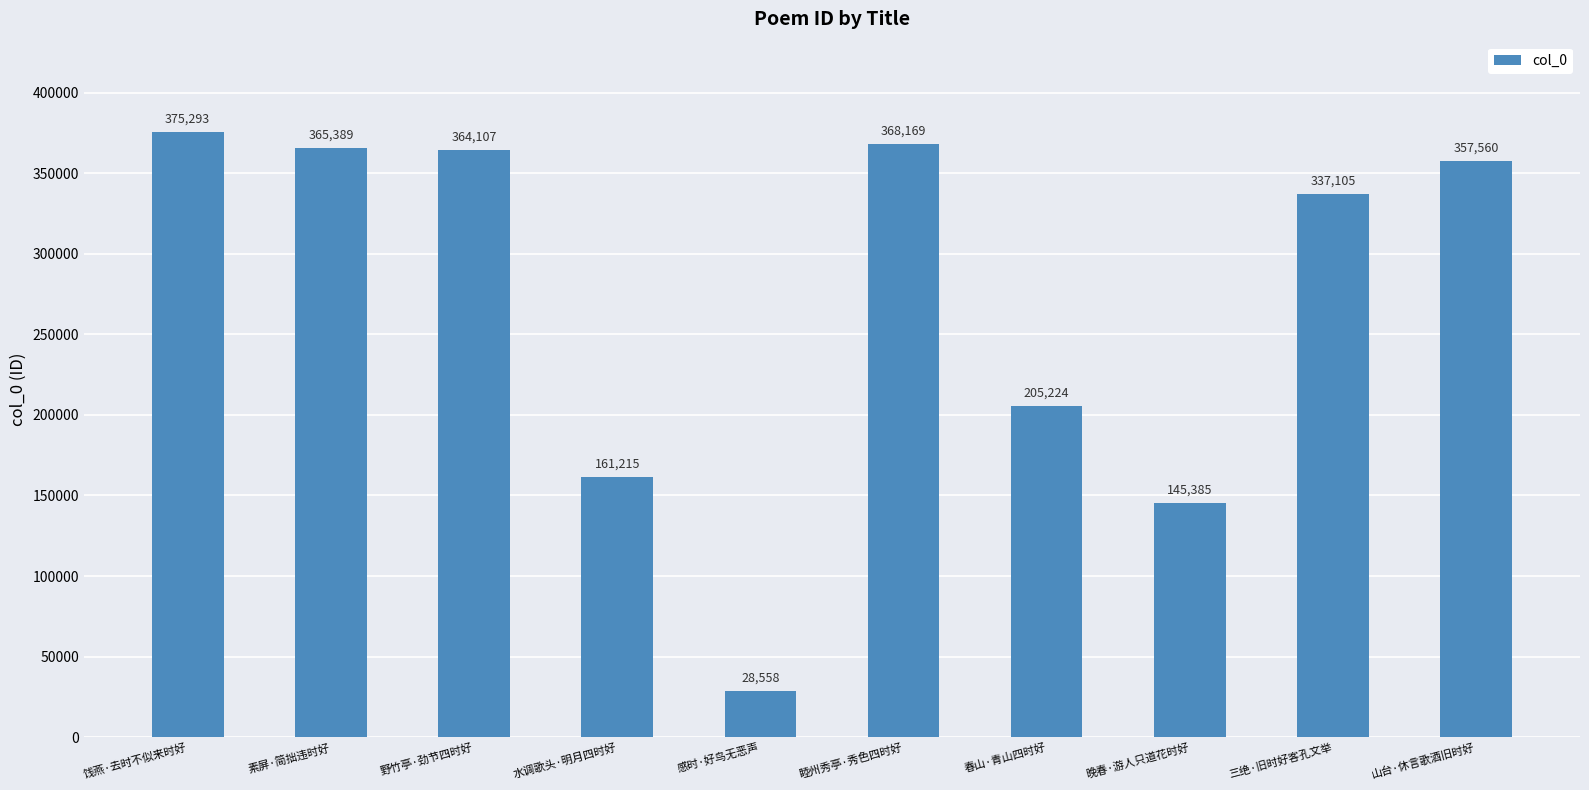

What is the change in value from 水调歌头·明月四时好 to 晚春·游人只道花时好?

-15830